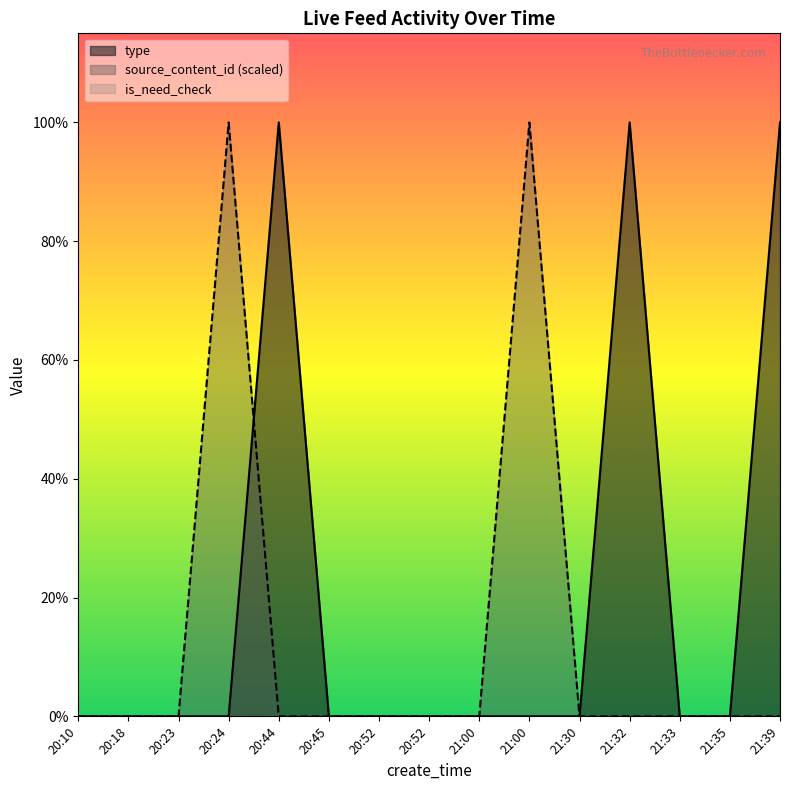

The type series shows 0.6 at 21:32. True or false?

False